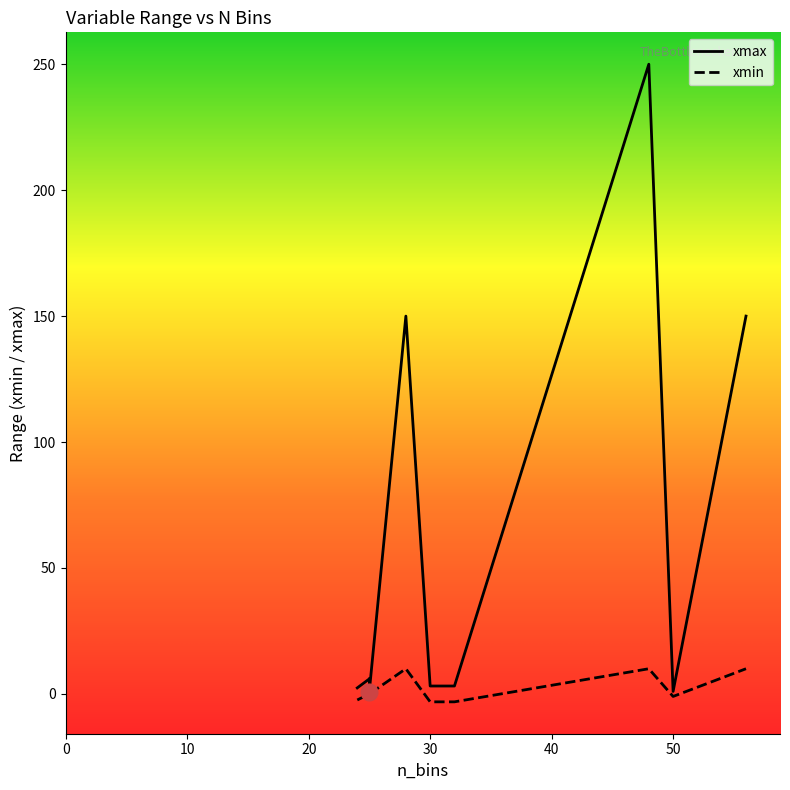

What is the maximum value for xmin?

10.0